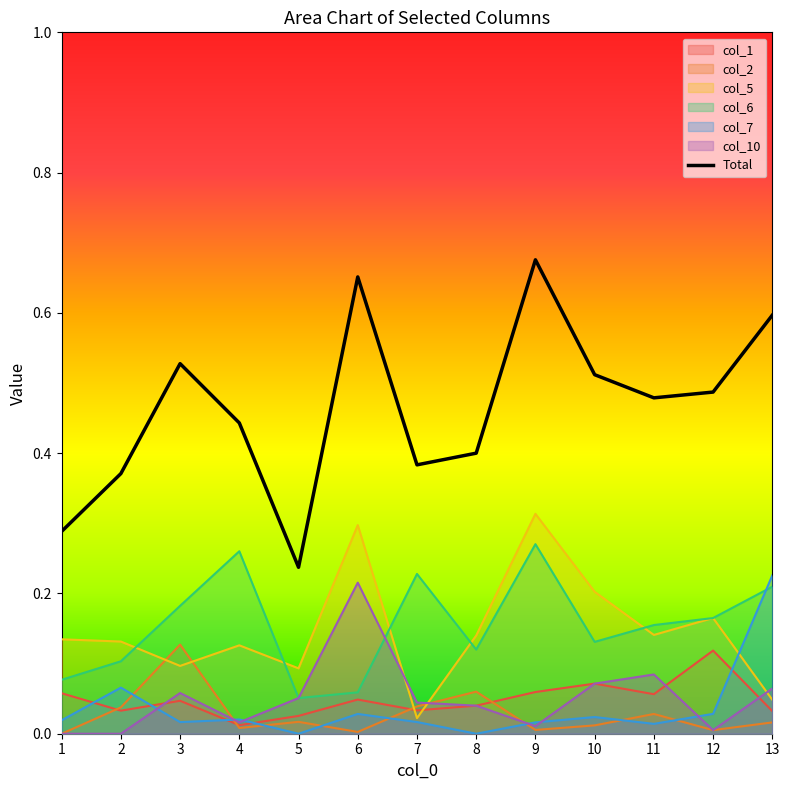

Which label corresponds to the largest value in the chart?

9